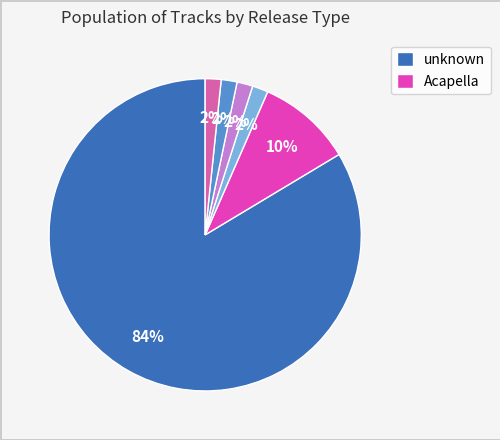

To the nearest percent, what is the average slice percentage?

17%